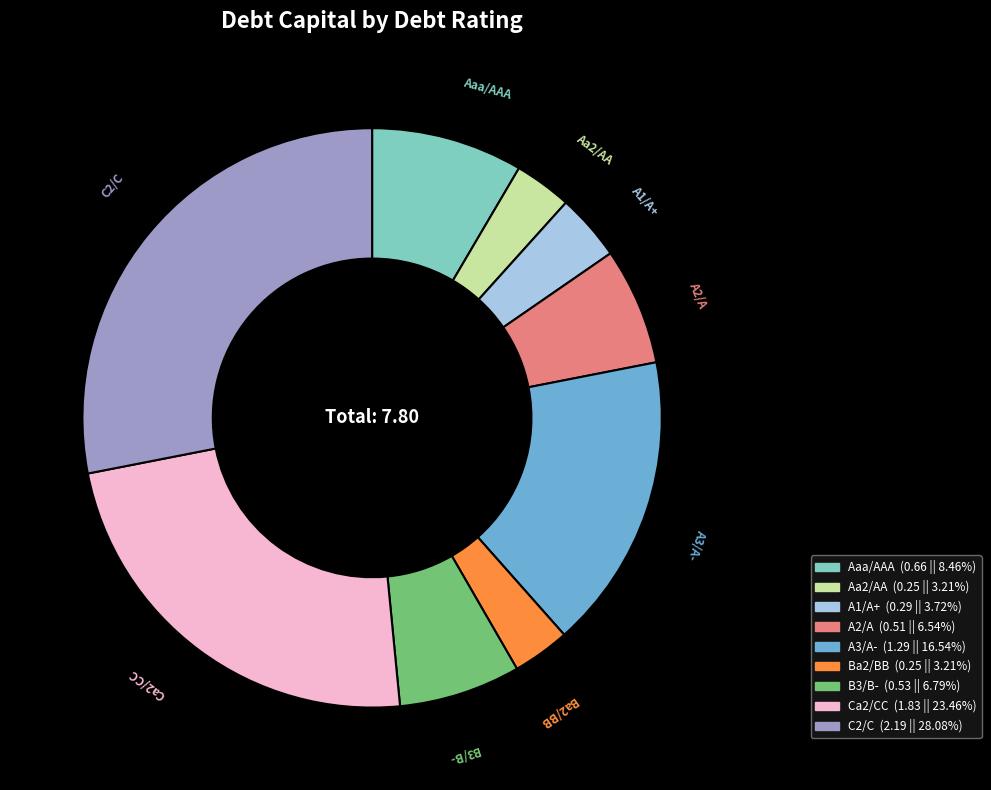

Combined, do B3/B- and Aaa/AAA account for over 50%?

No